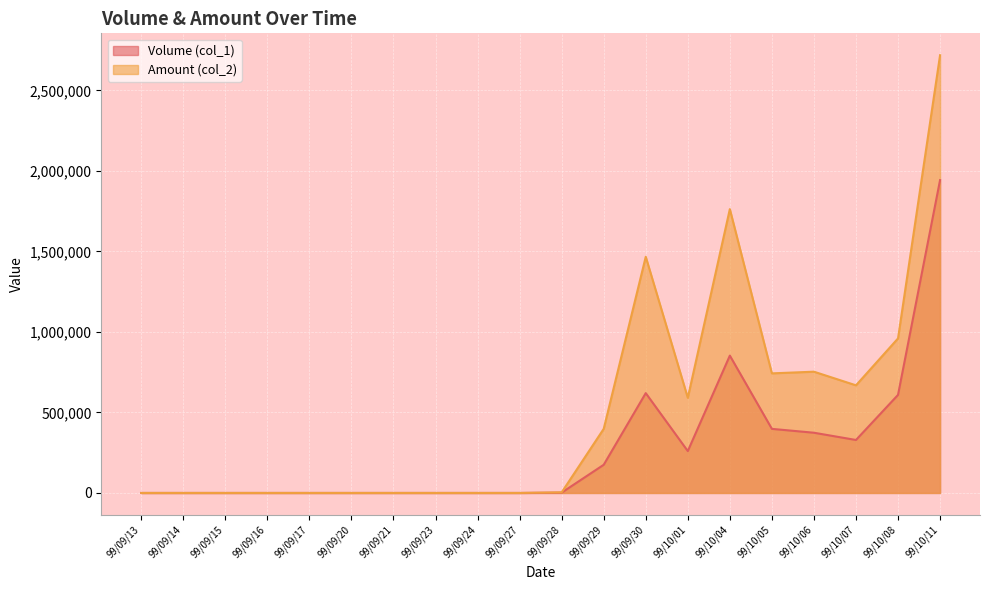

What is the label of the 15th point from the right?

99/09/20